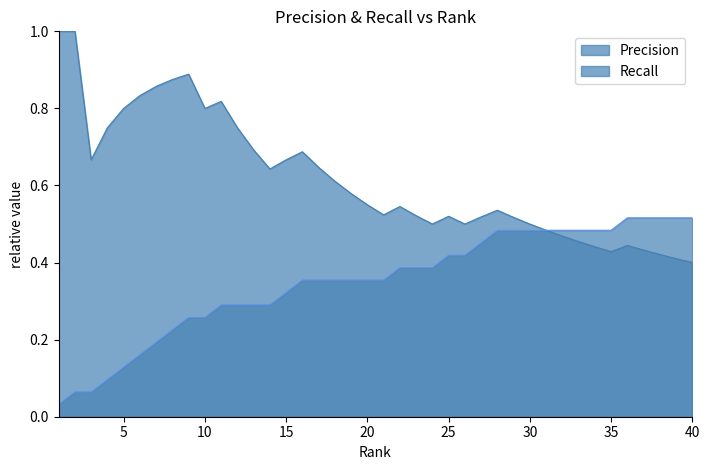

What is the total value across all series at 25.0?

0.9